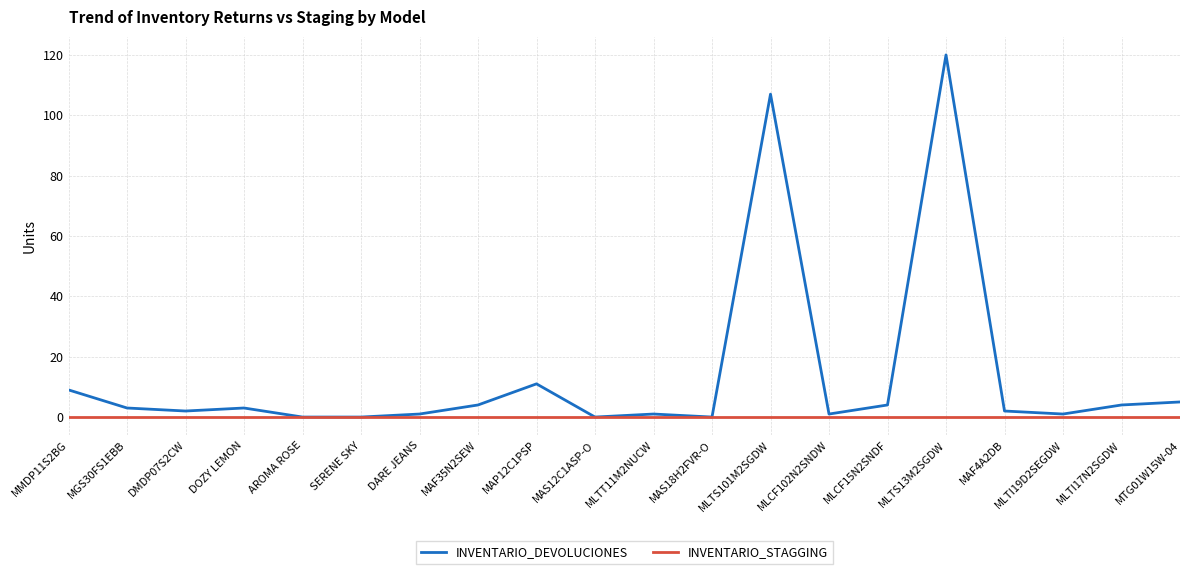

List the series in order of their overall mean, highest first.

INVENTARIO_DEVOLUCIONES, INVENTARIO_STAGGING